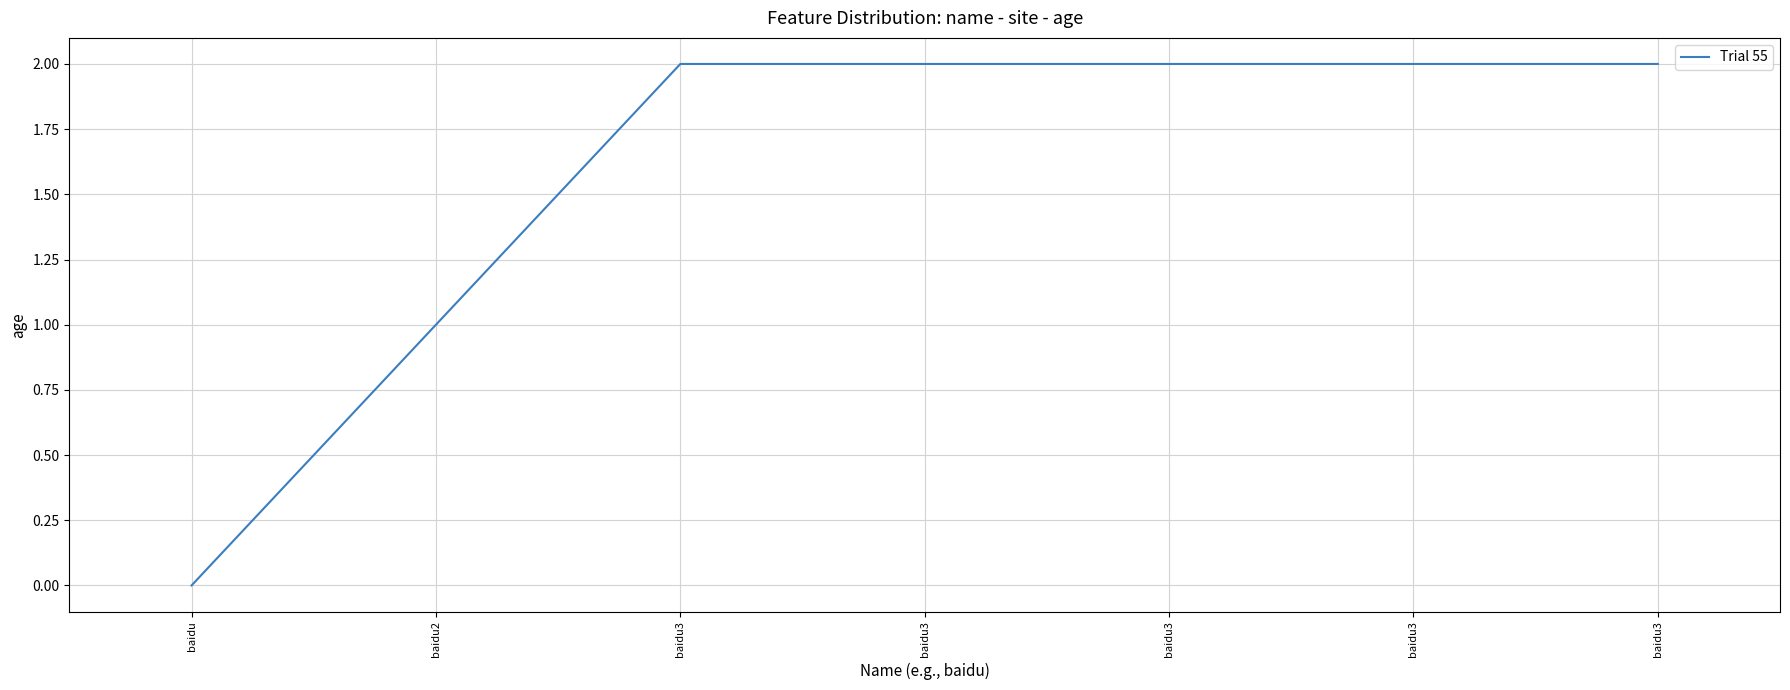

How many positive values are there?

6